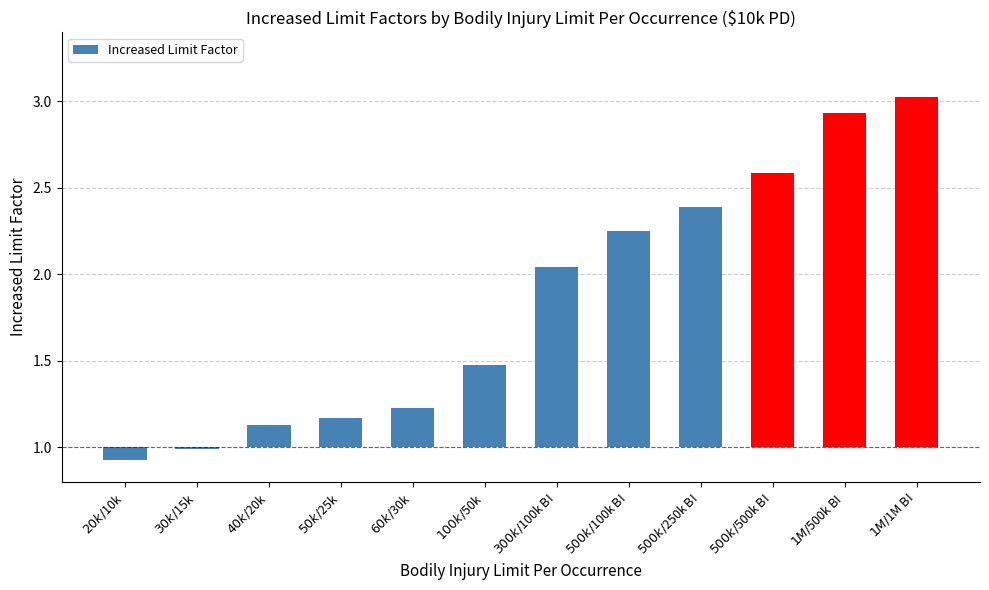

What is the label of the 4th bar from the left?

$50k/$25k